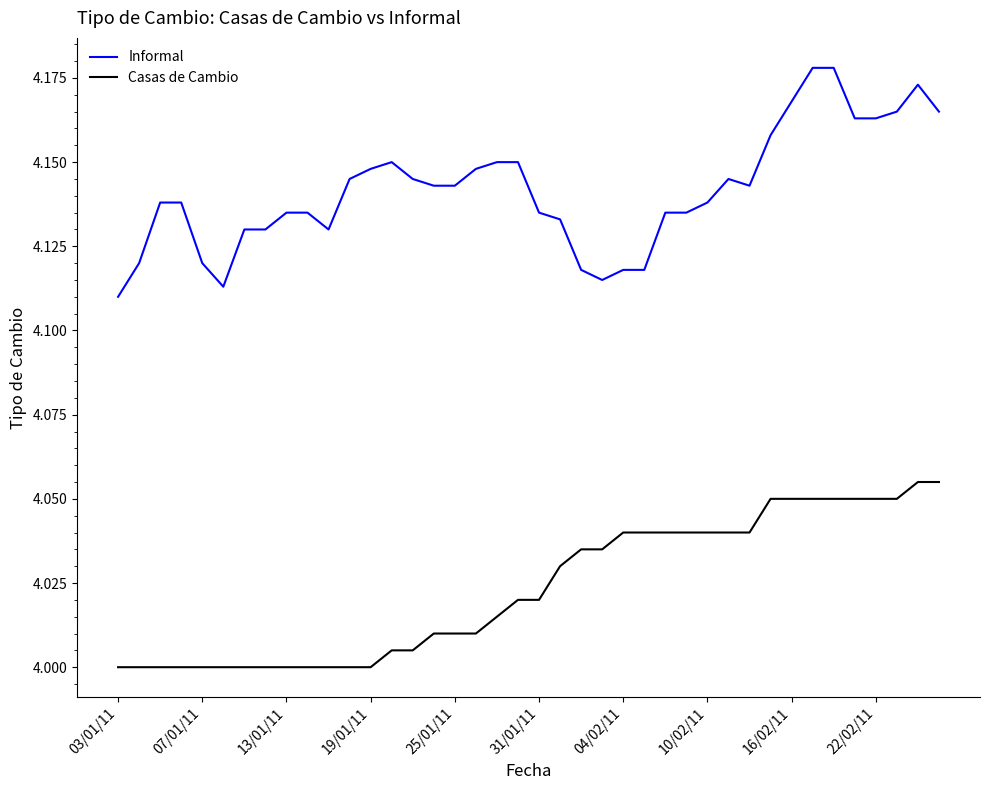

Which series has the widest spread of values?

Informal